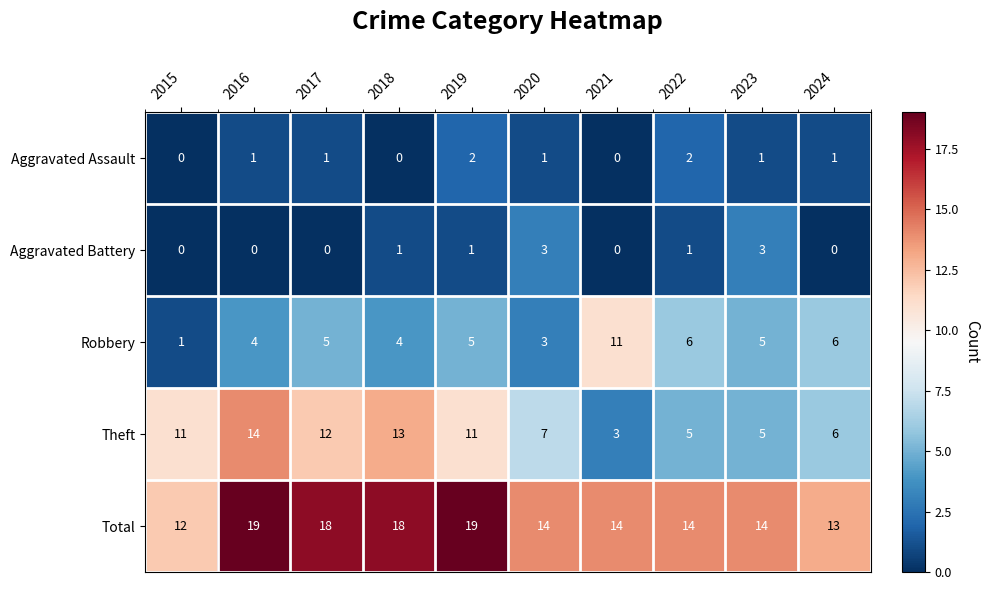

What is the total value across all series at 2015?

24